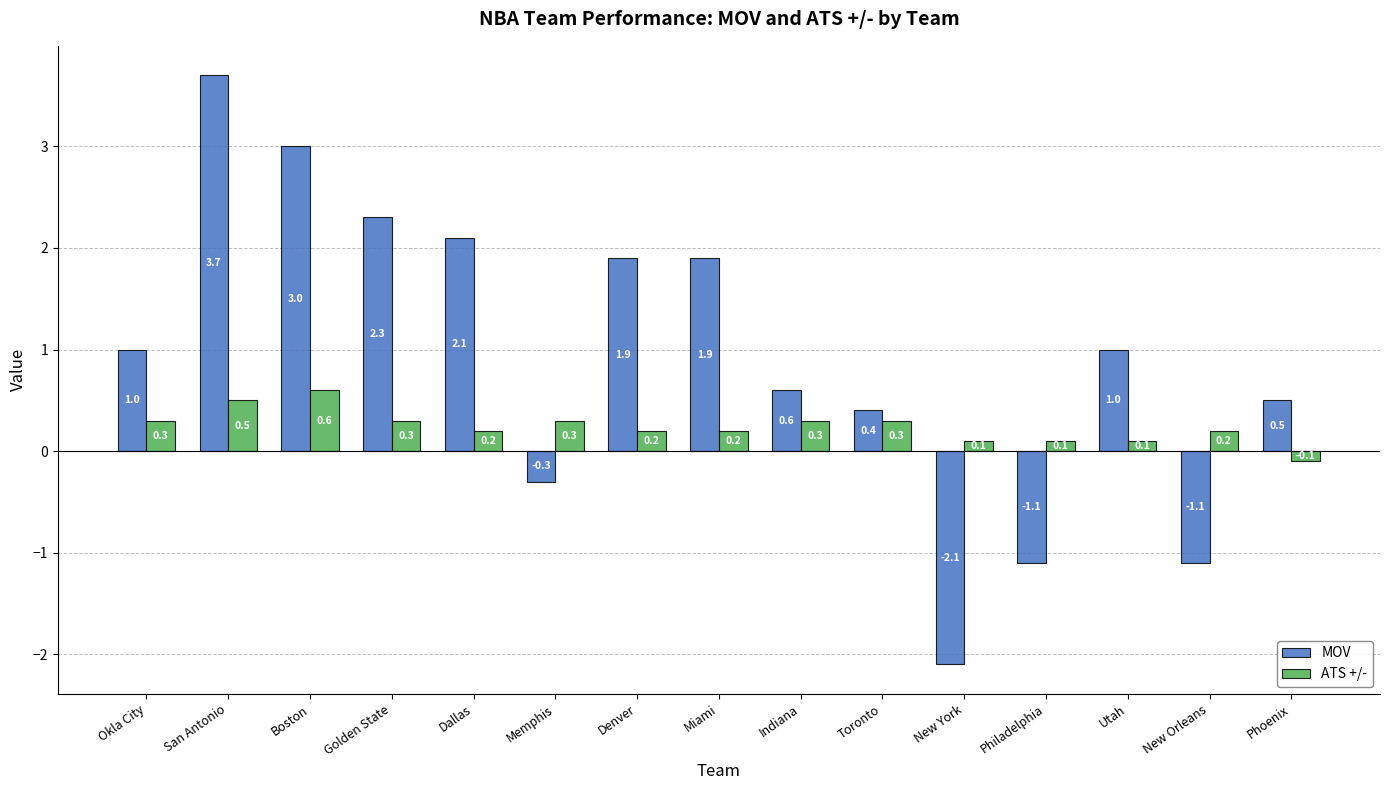

How many values in the ATS +/- series are below 0?

1